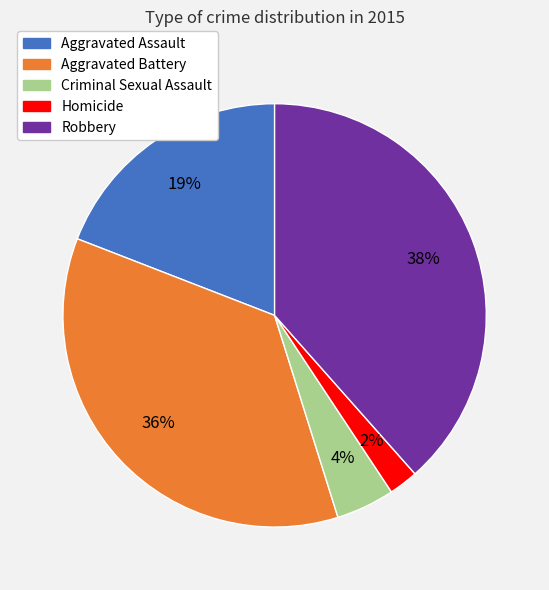

Is the sum of Criminal Sexual Assault and Aggravated Battery greater than half?

No